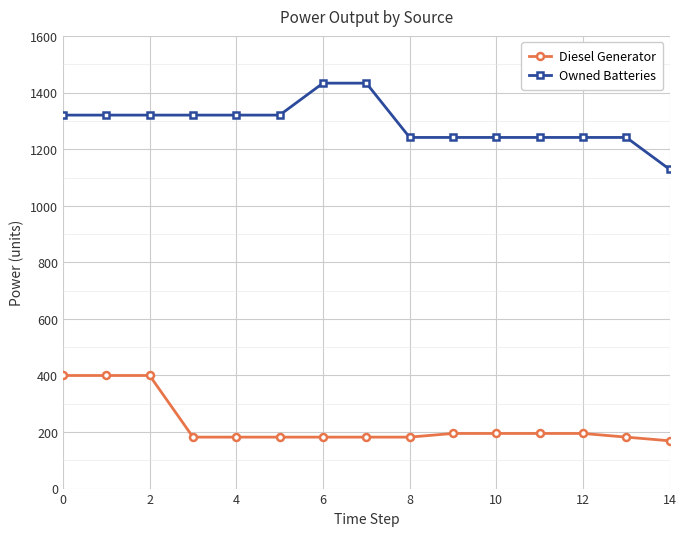

How many lines are shown in the chart?

2